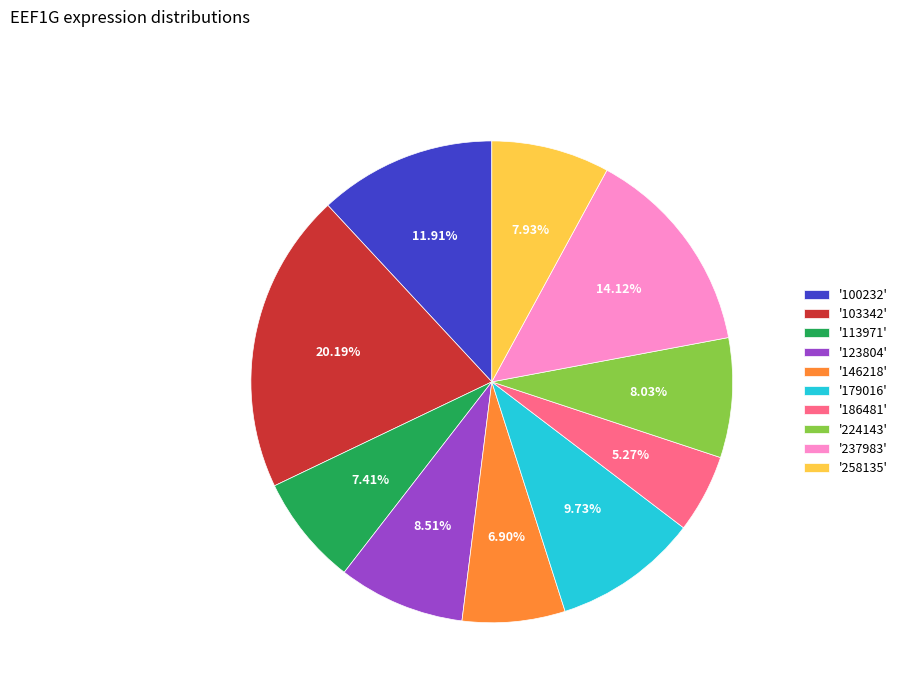

What is the ratio of the value at '179016' to the value at '224143'?

1.2